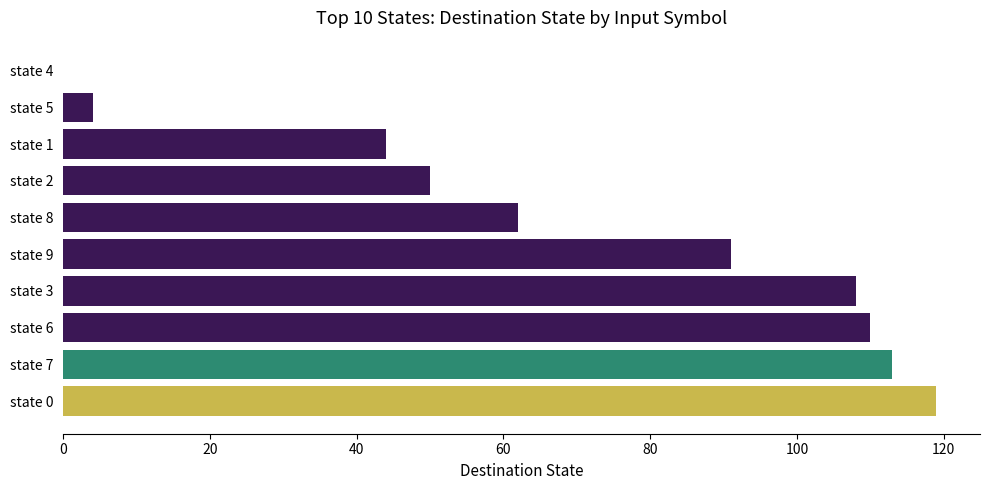

Which label corresponds to the largest value in the chart?

state 0